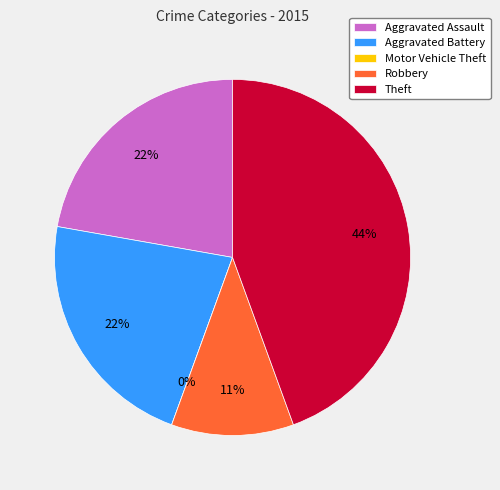

Is it true that Robbery is 11% of the pie?

True